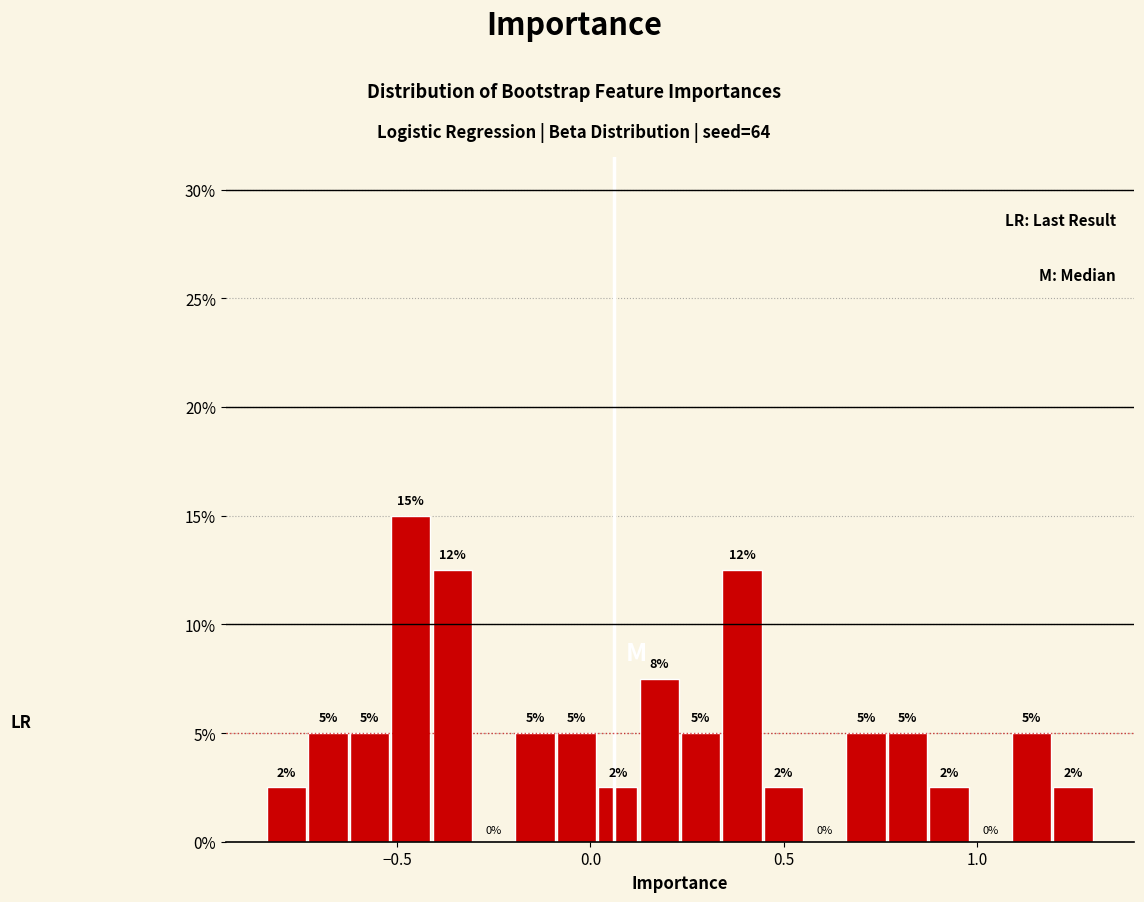

Read against the x-axis, roughly where is the centre of the tallest bar?

-0.45